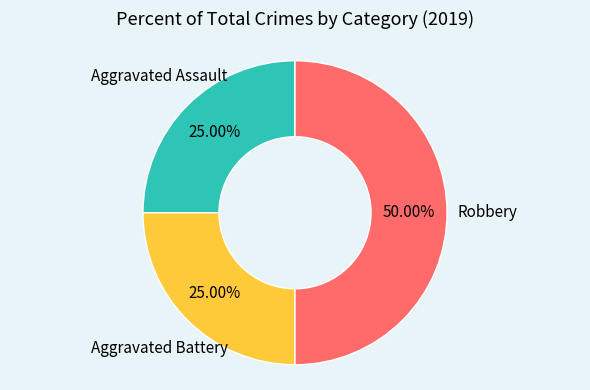

Is there a majority slice in this chart?

No